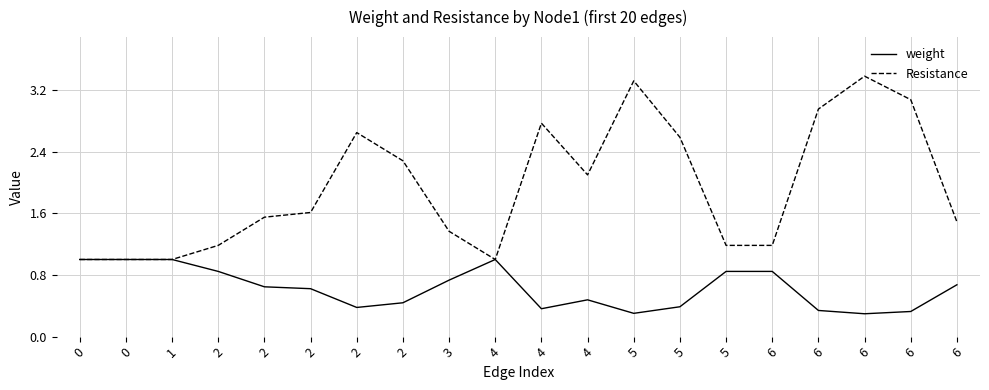

What is the difference between the second highest and second lowest values in the Resistance series?

2.3